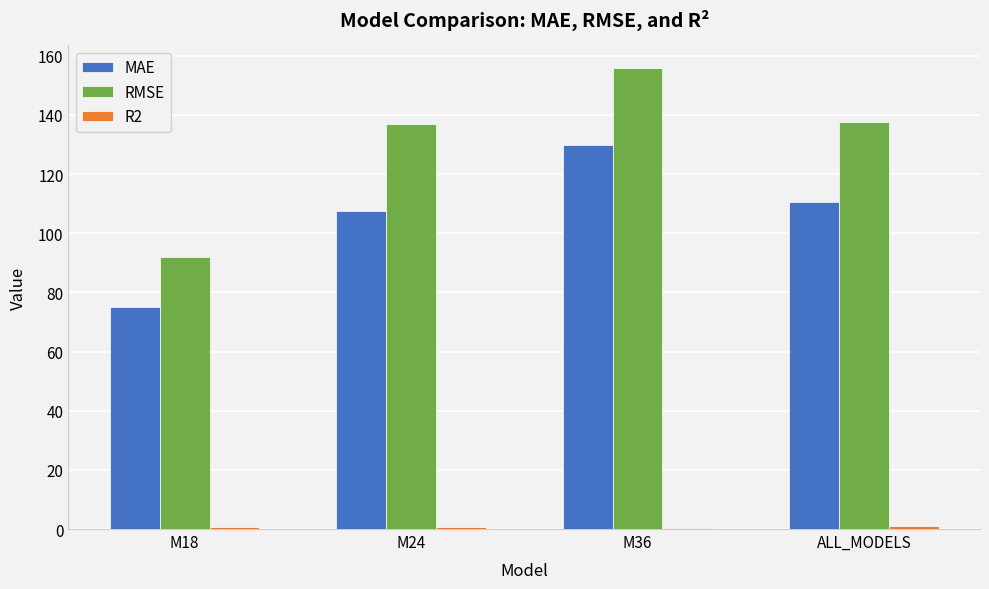

The RMSE series shows 137.0 at M24. True or false?

True